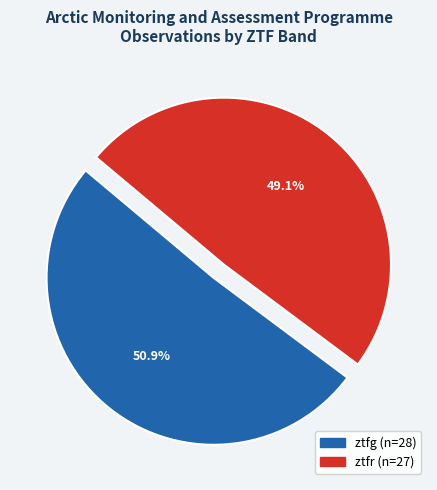

Between ztfg and ztfr, which is larger?

ztfg